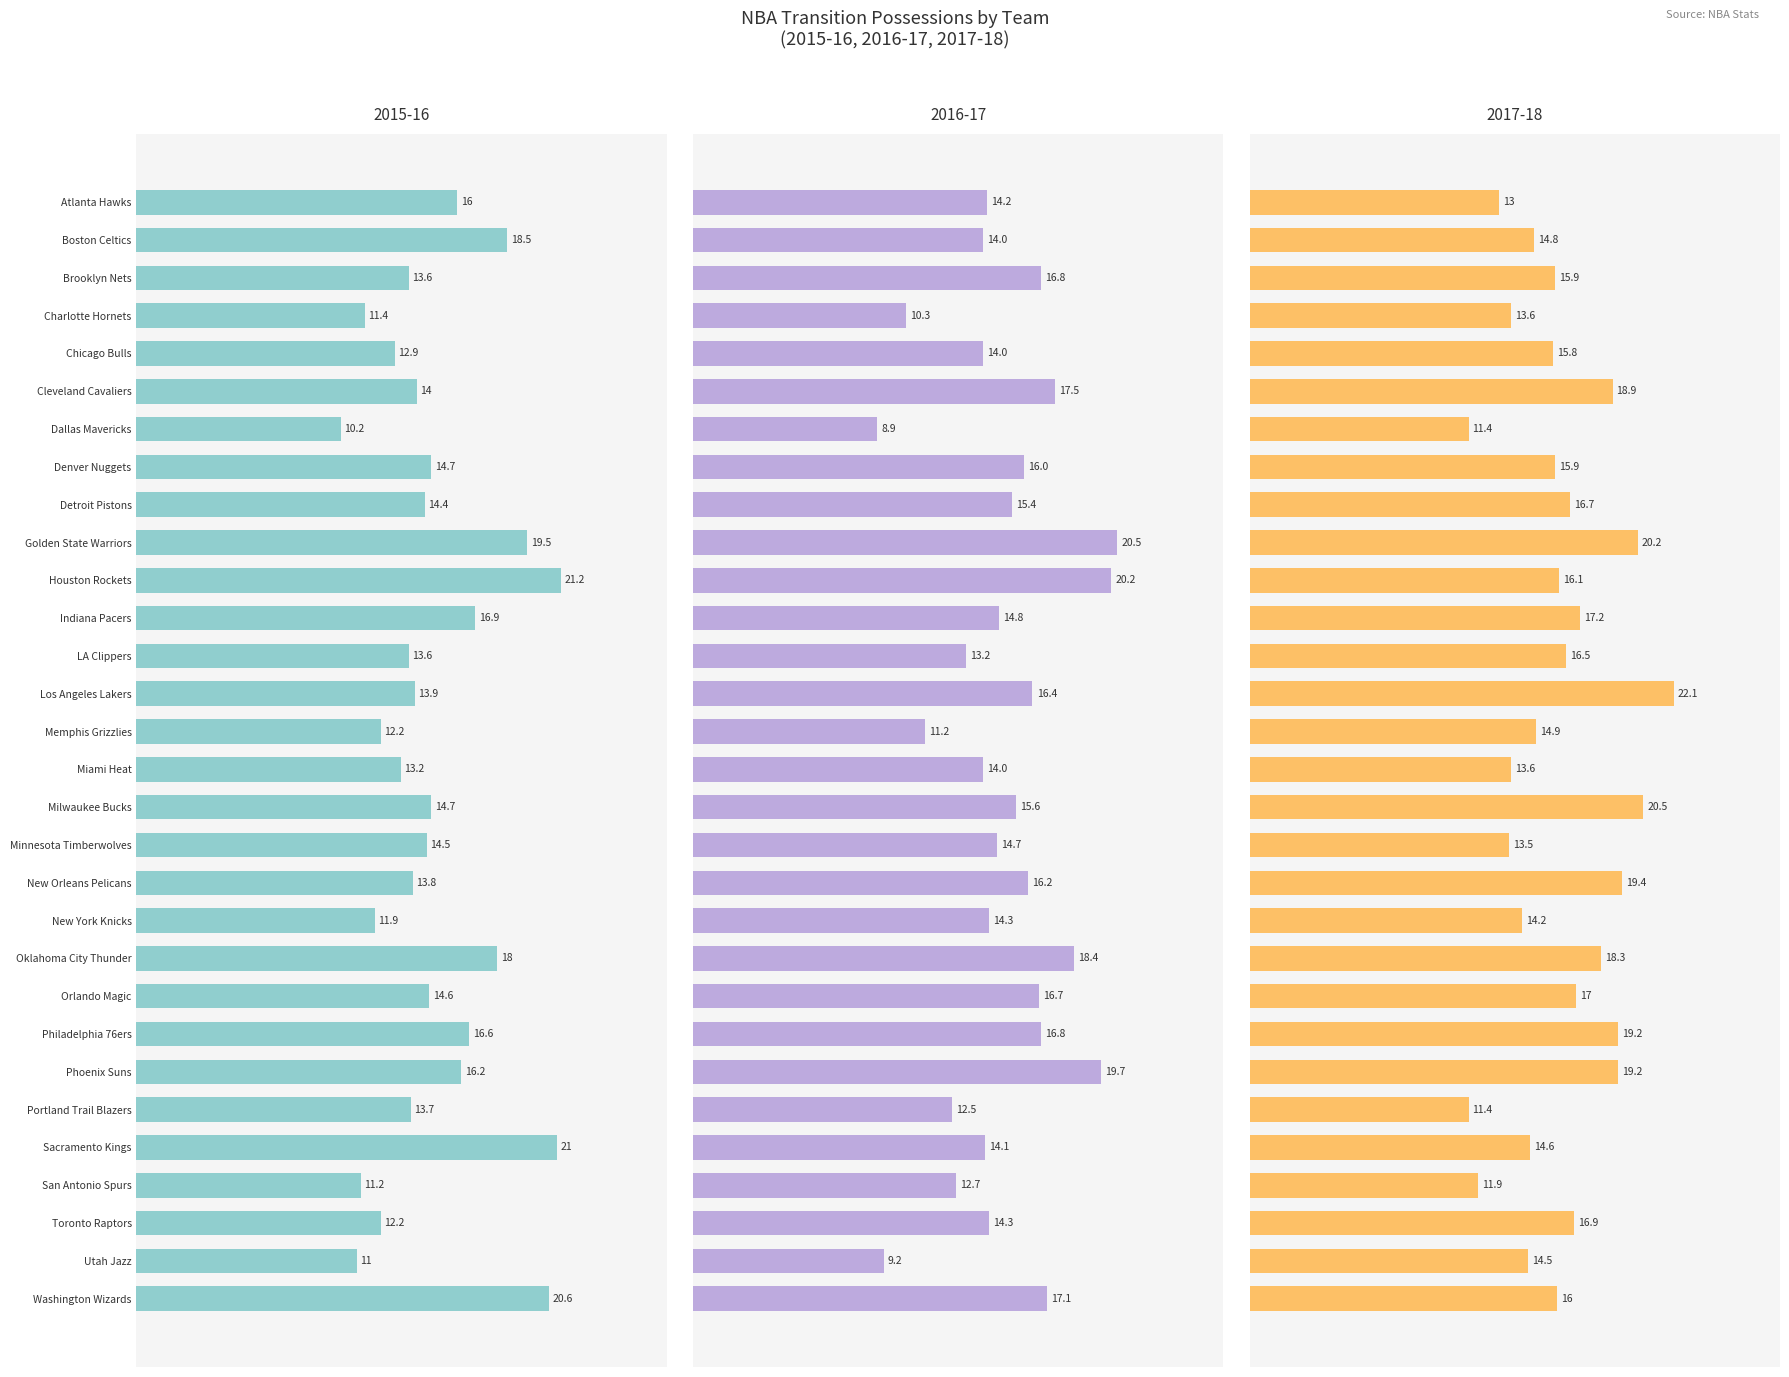

What is the average value of the POSS.x.x series?

16.1